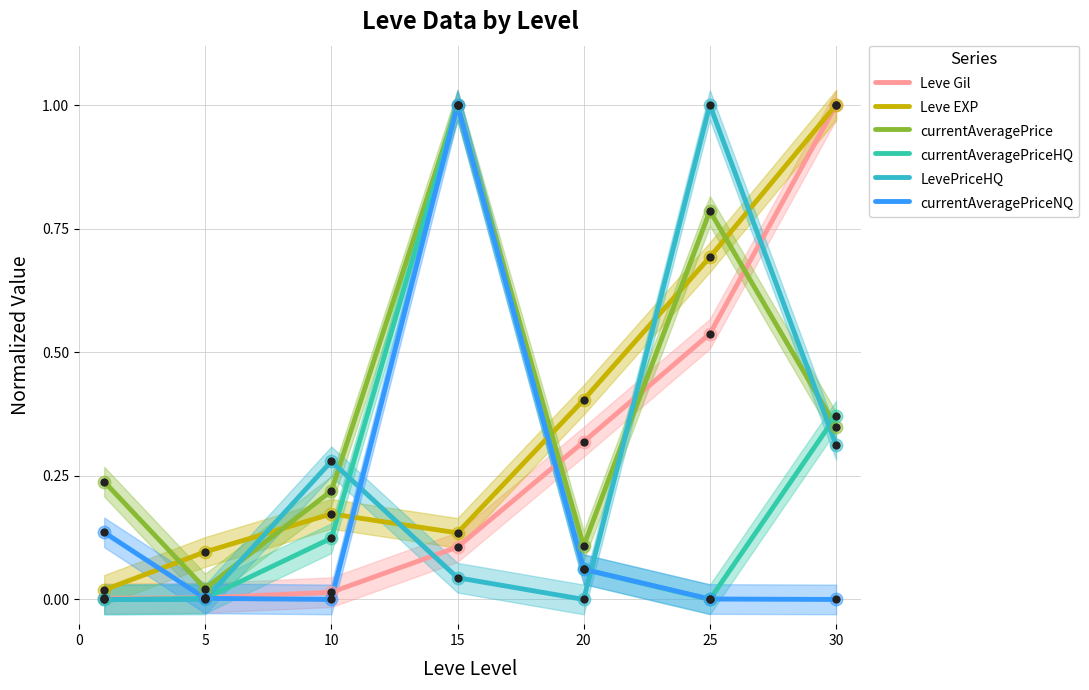

Which series has the widest spread of Y values?

currentAveragePriceHQ